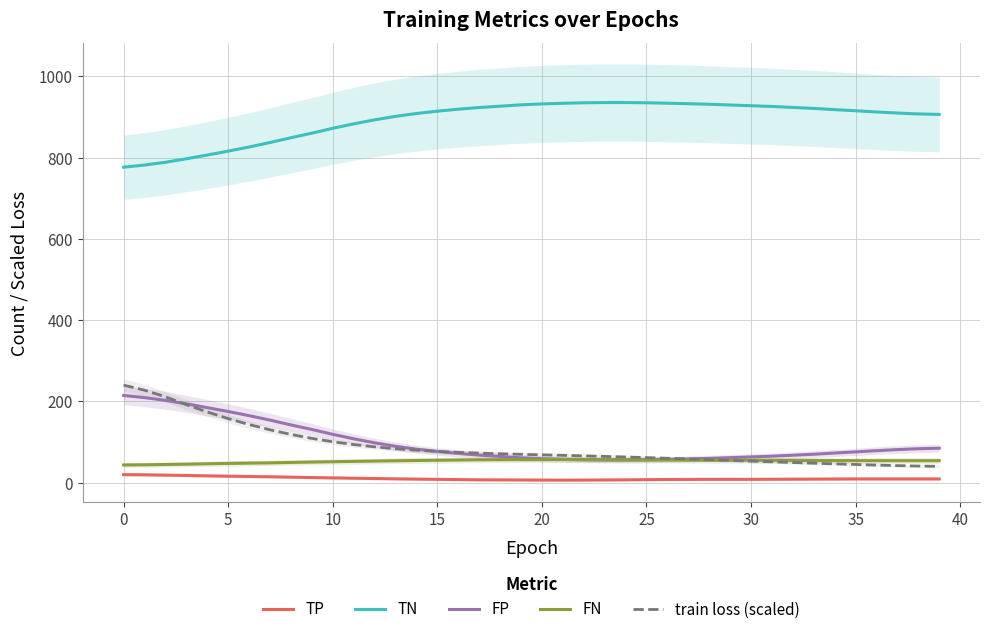

What is the difference between the maximum and minimum values in the train loss (scaled) series?

200.0